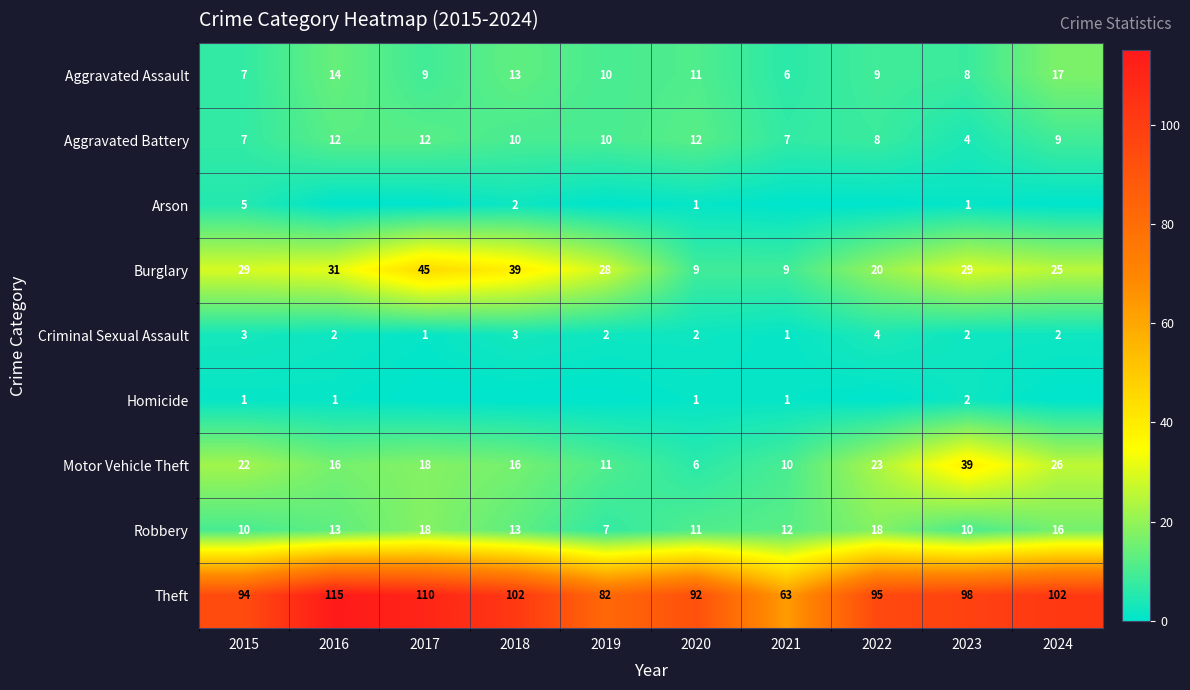

What is the maximum value shown in the chart?

115